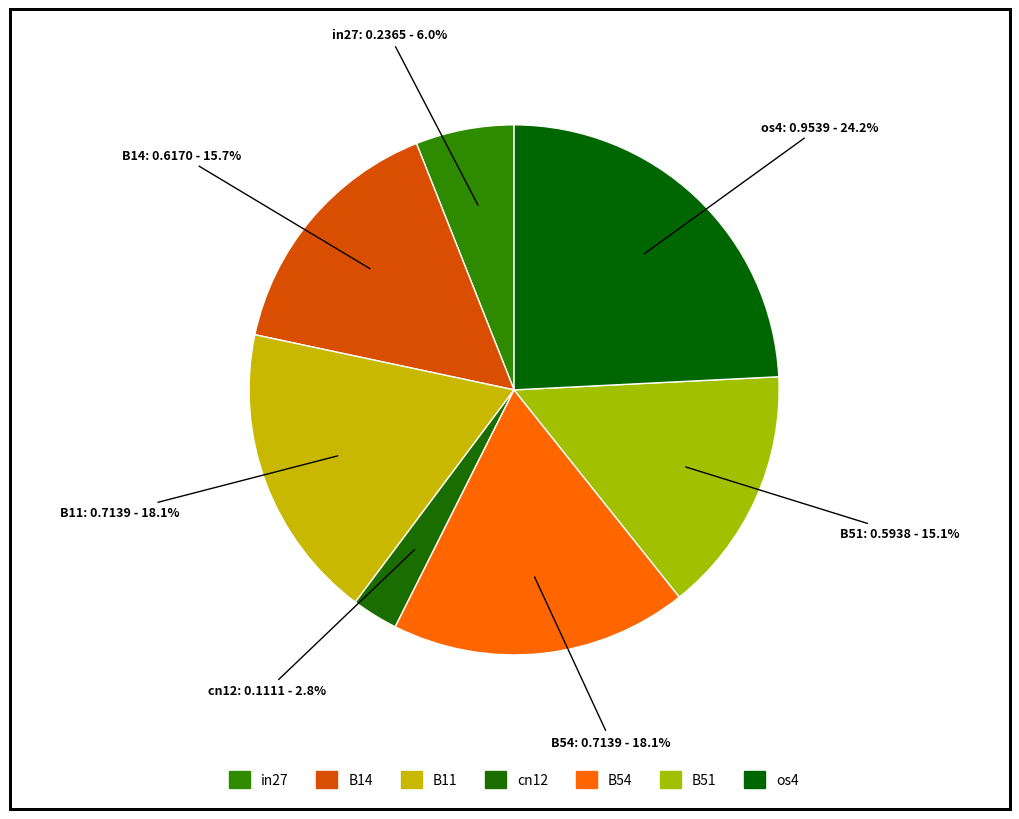

How many segments does this pie chart have?

7